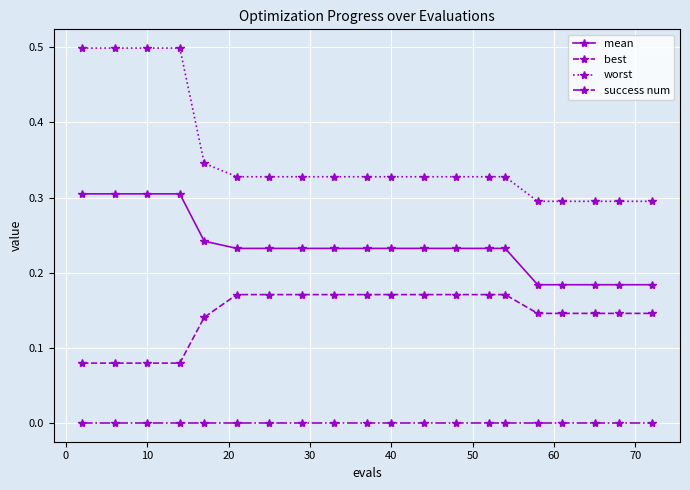

What are all the series names shown in the legend?

mean, best, worst, success num